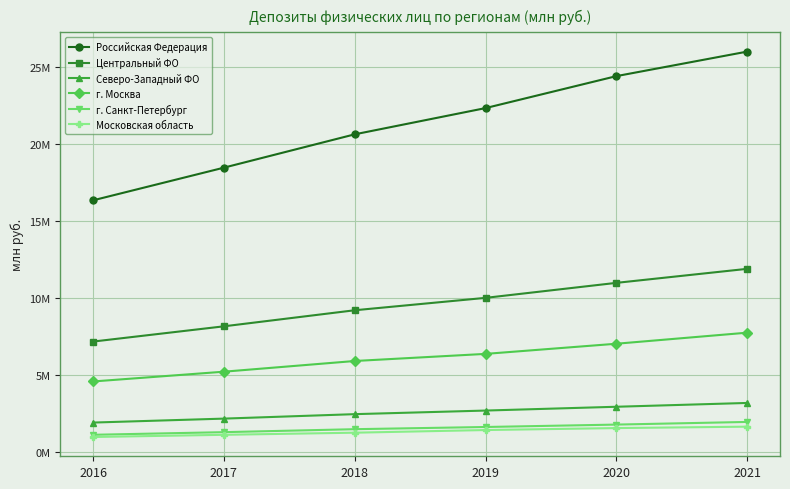

Between 2016 and 2018, which series saw the biggest shift?

Российская Федерация